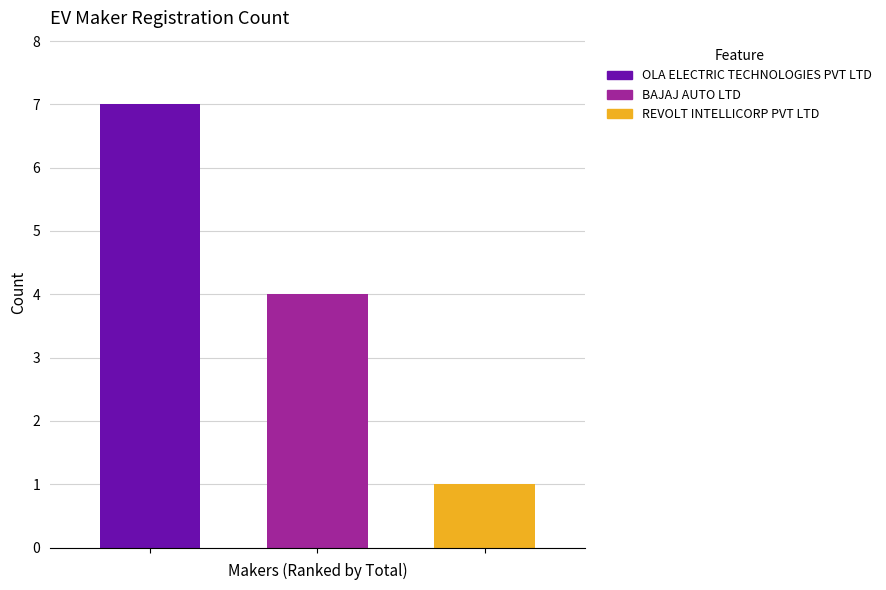

What is the greatest value displayed?

7